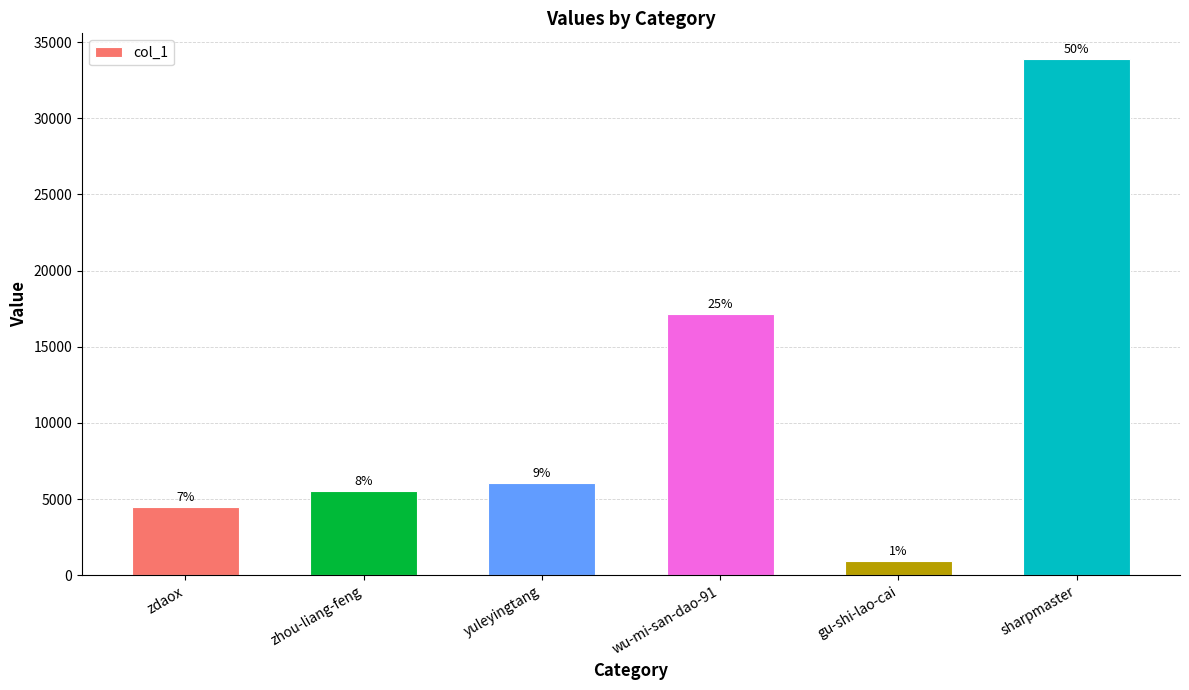

The value at zhou-liang-feng is 2531. True or false?

False